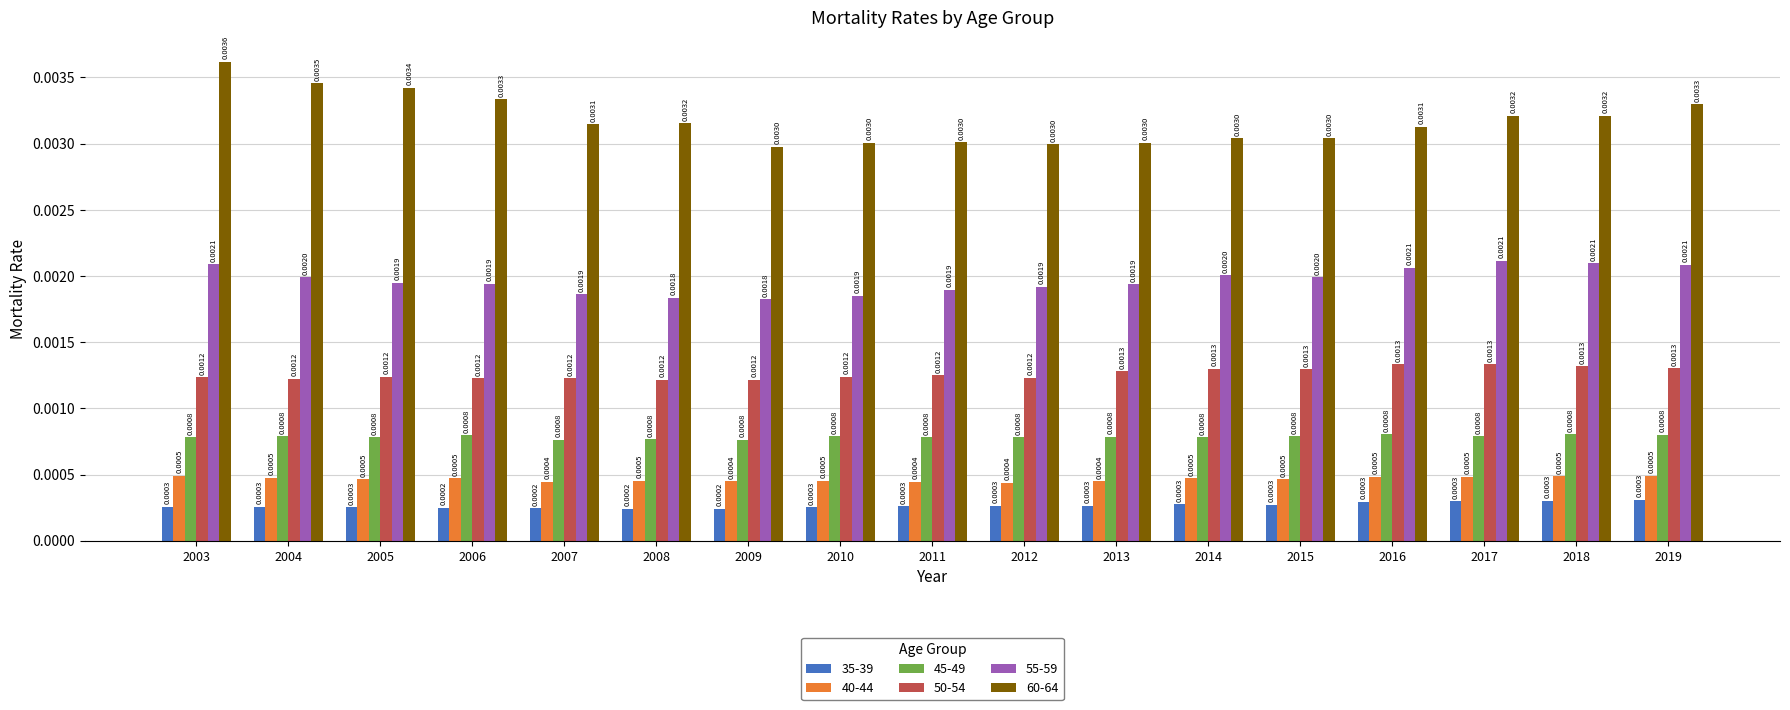

What are all the series names shown in the legend?

35-39, 40-44, 45-49, 50-54, 55-59, 60-64